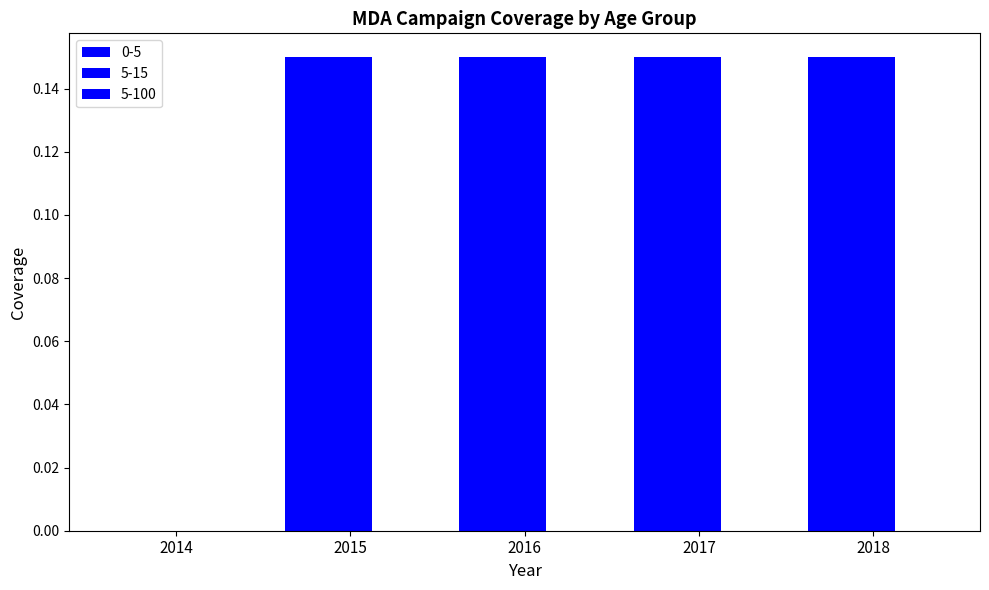

How many values in the 5-15 series exceed 0?

4